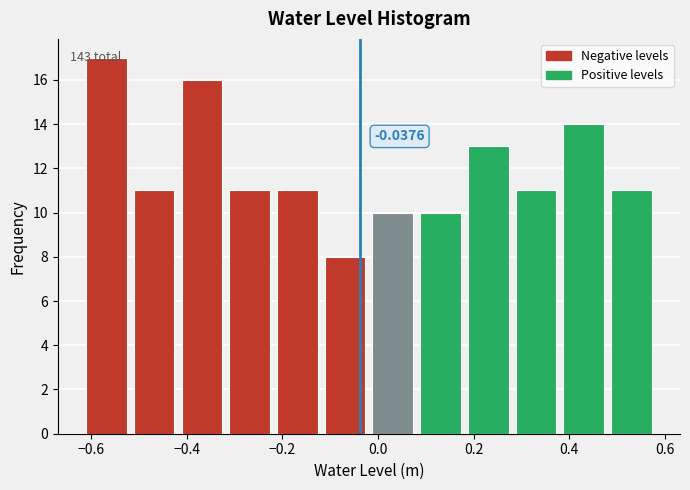

Over which range of the x-axis is the bar tallest?

-0.62 to -0.52